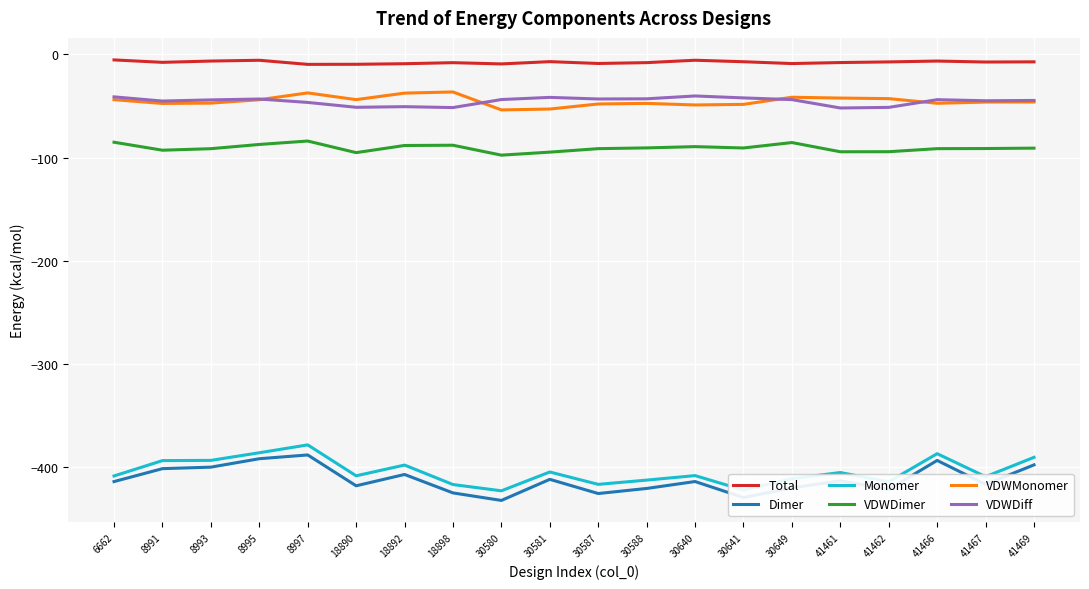

The Monomer series shows -409.0 at 41467. True or false?

True